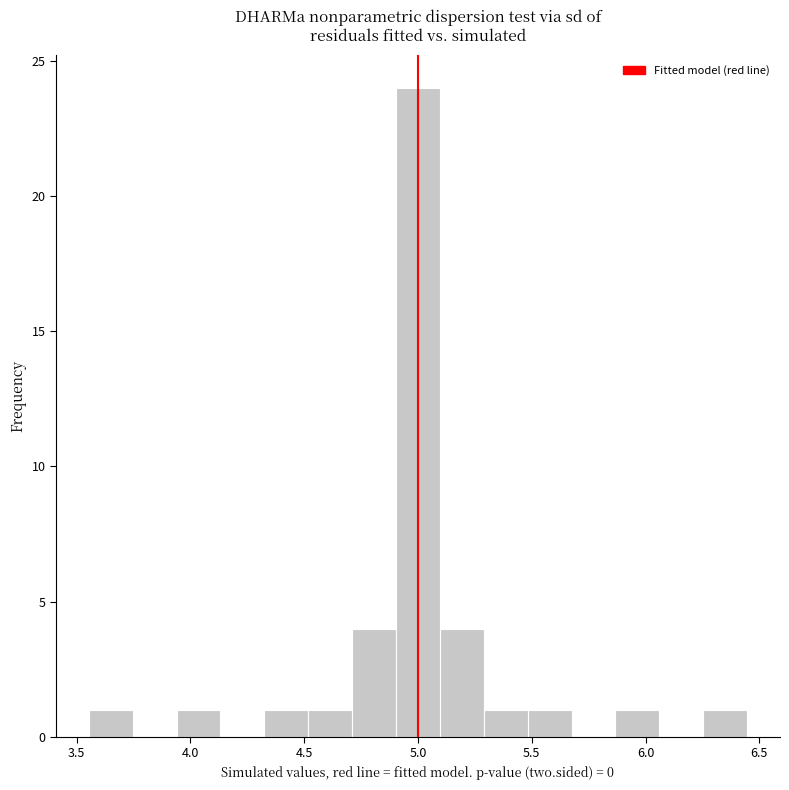

Around what value on the x-axis is the tallest bar? Give the approximate position of its centre, as read against the axis.

5.00